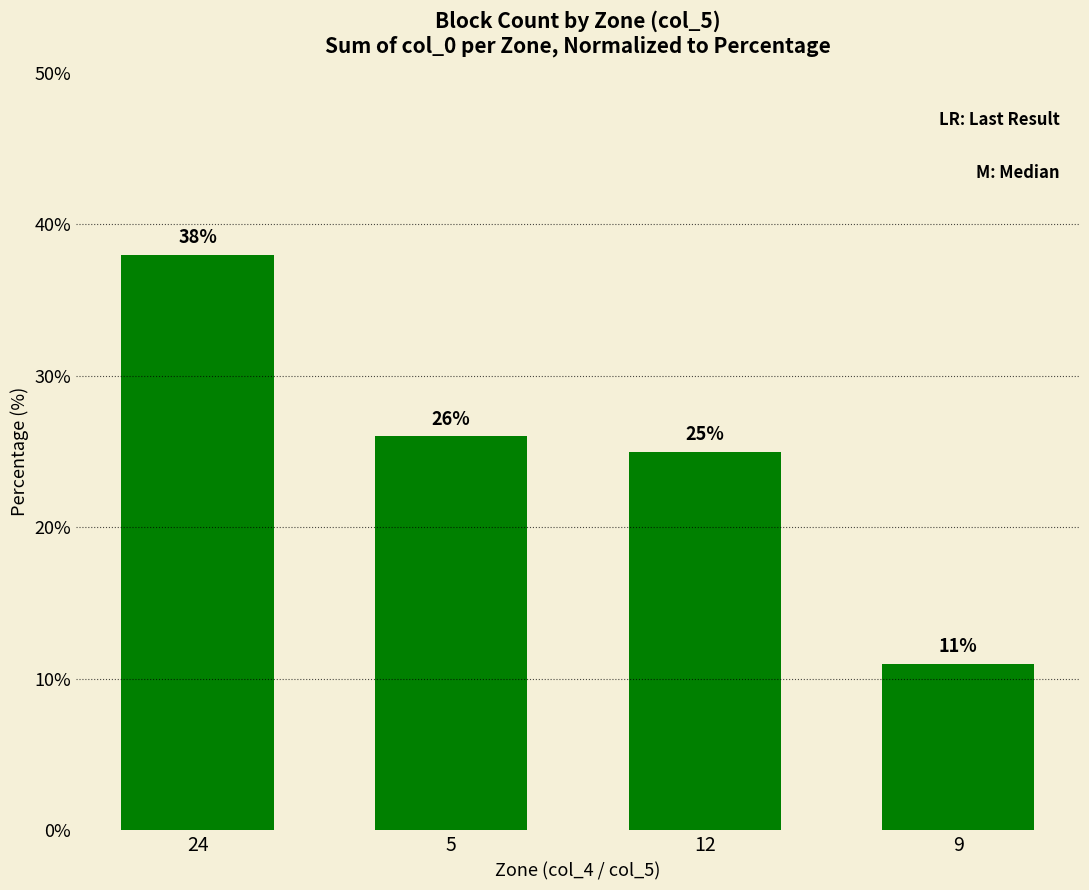

What is the value of the 2nd bar from the left?

26